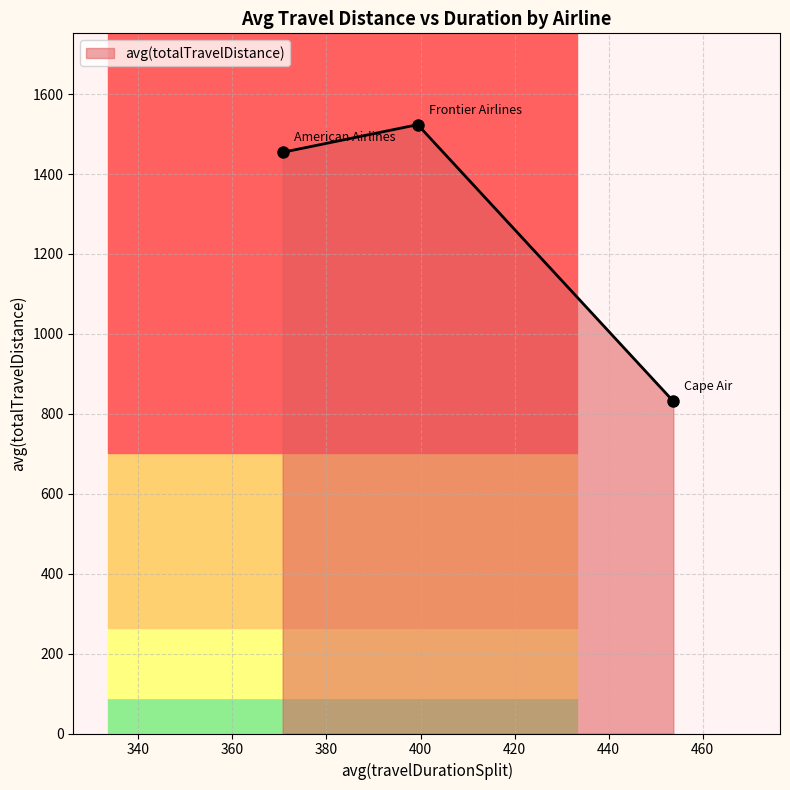

What is the value of the 2nd point from the left?

1523.5